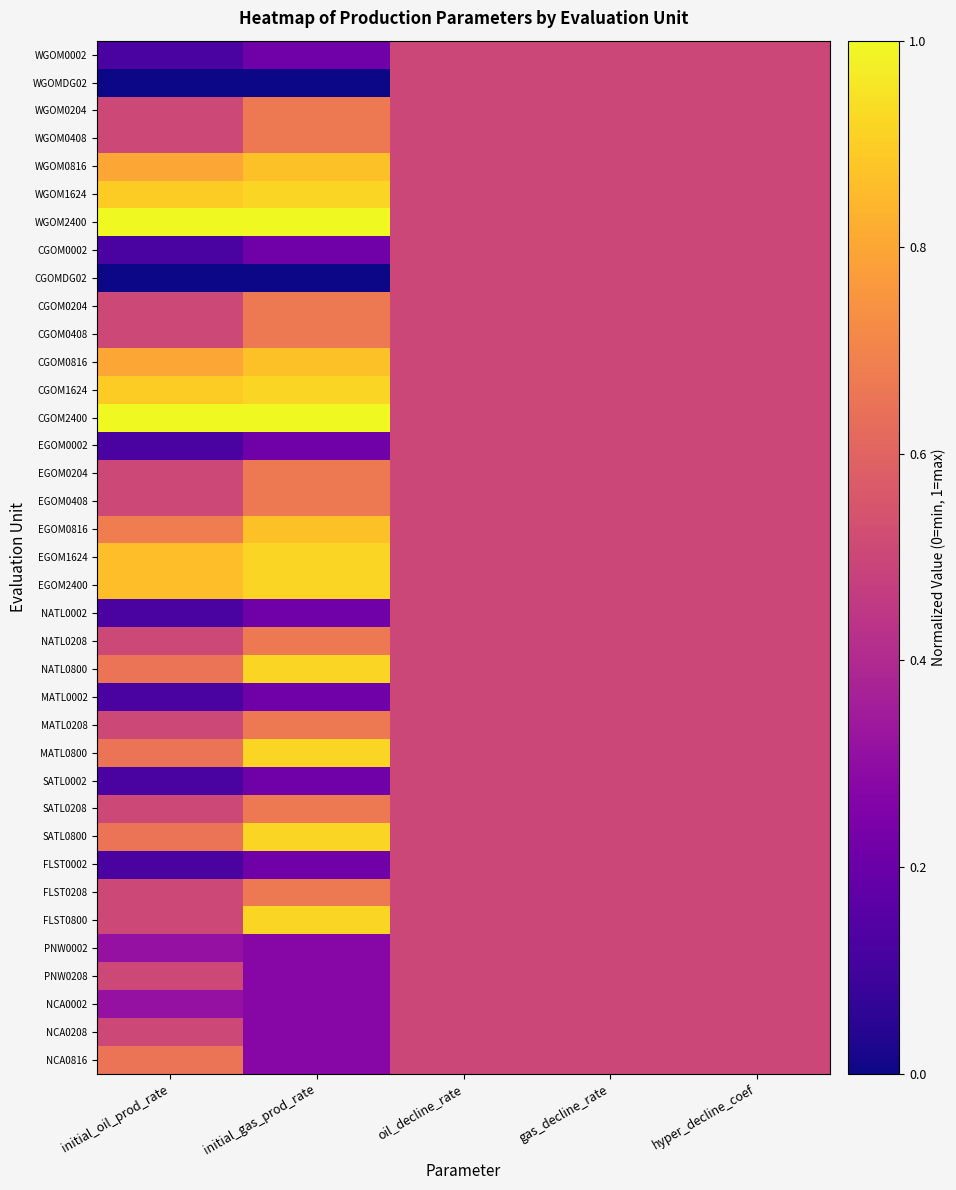

At how many categories does at least one series exceed 0?

5